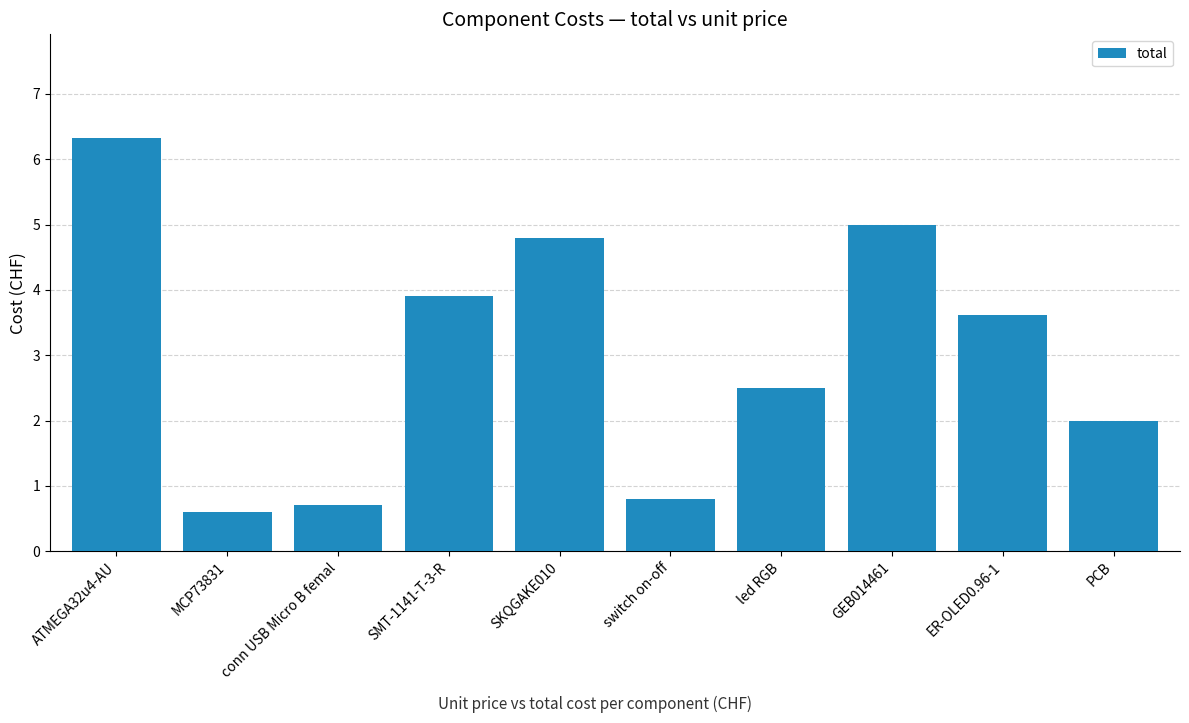

Is it true that the value at switch on-off is 1.4?

False